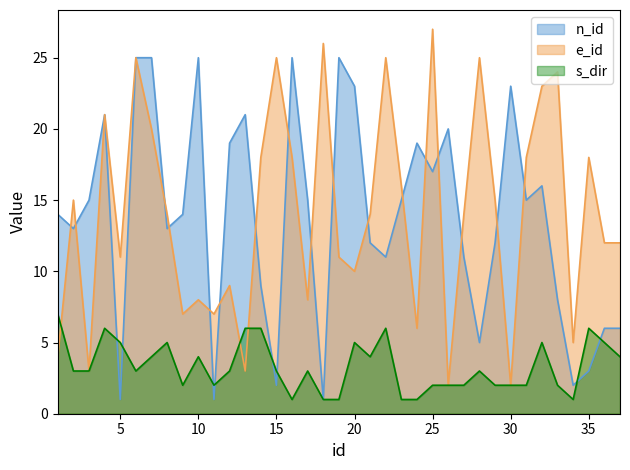

At how many categories does at least one series exceed 3?

37